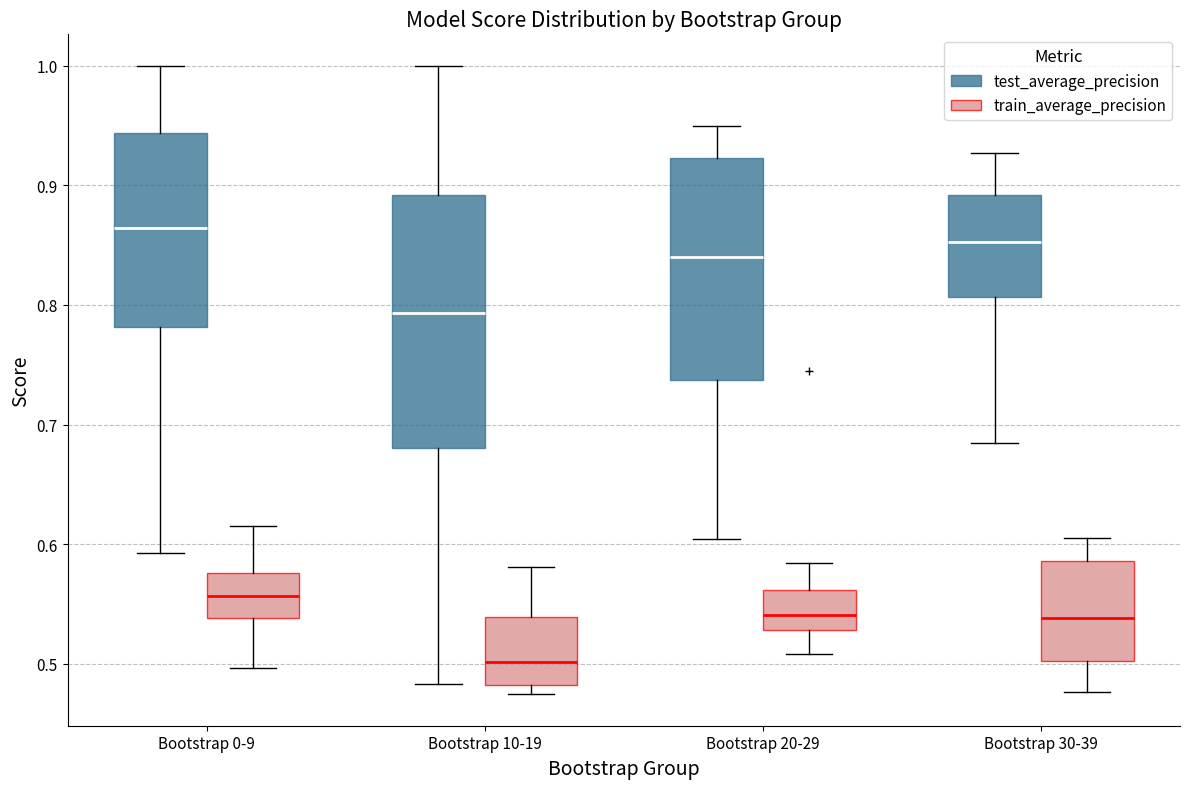

Which box has the highest median line?

Bootstrap 0-9 (test_average_precision)